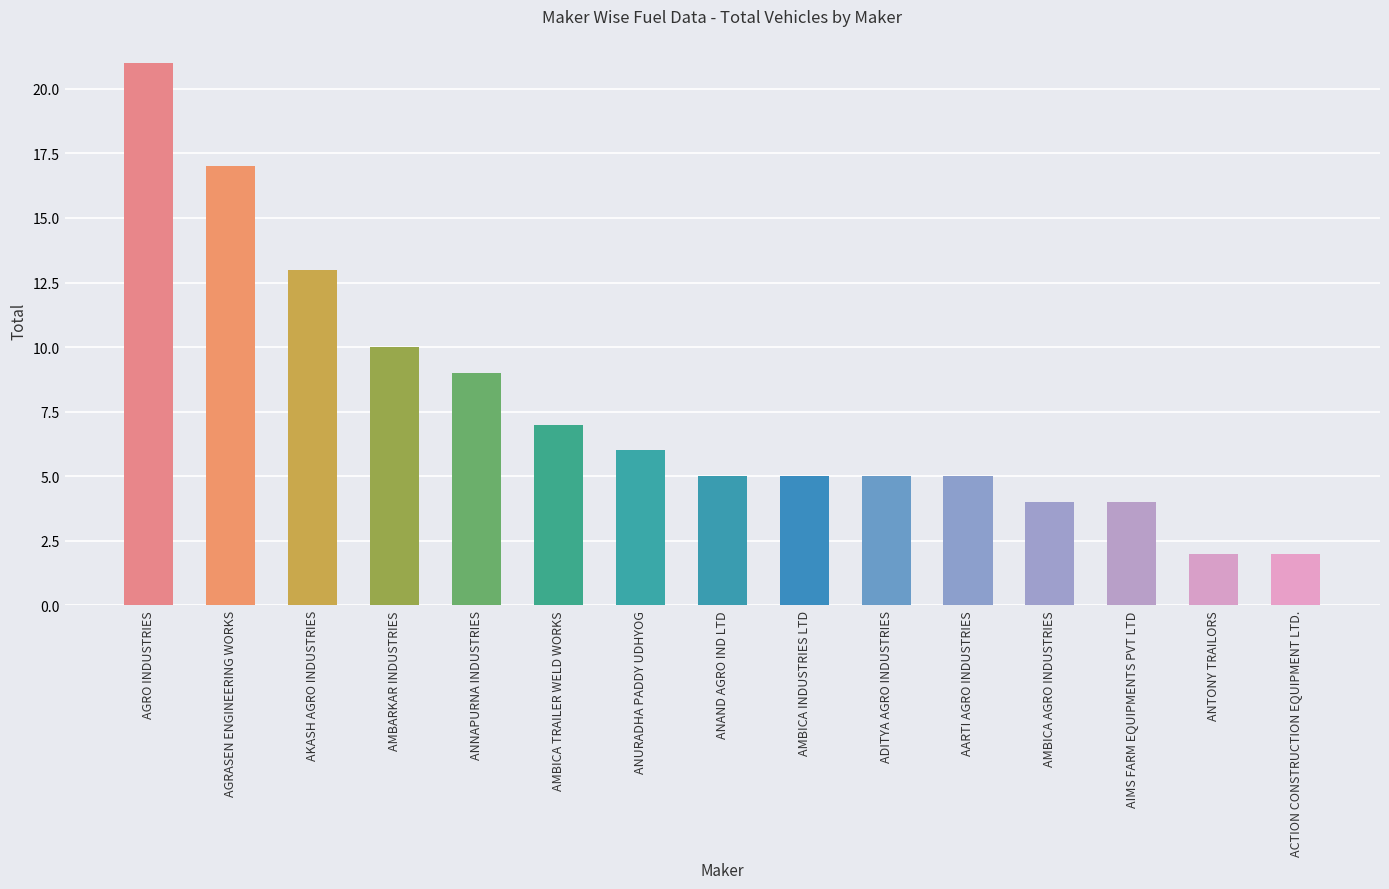

What is the greatest value displayed?

21